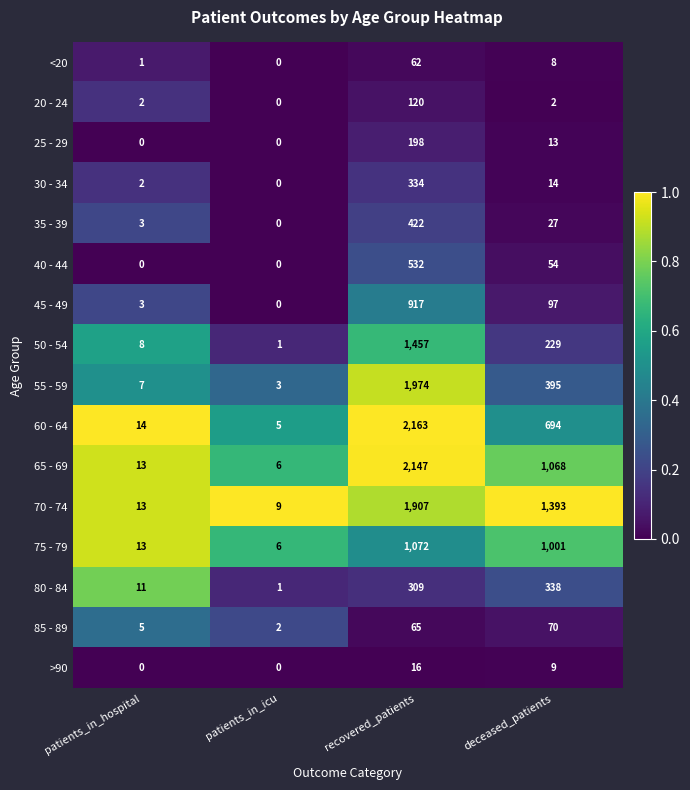

What is the greatest value displayed?

2163